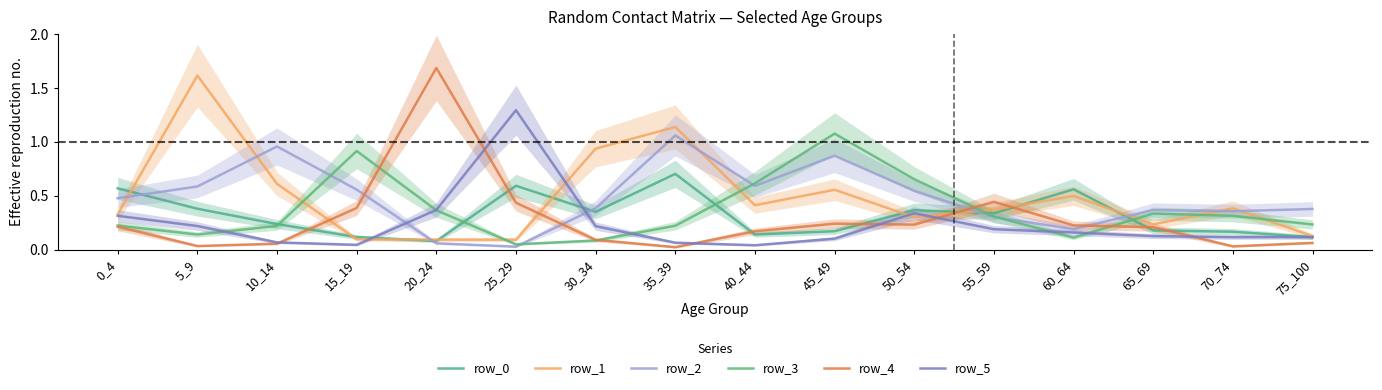

What is the sum of all row_4 values?

4.5